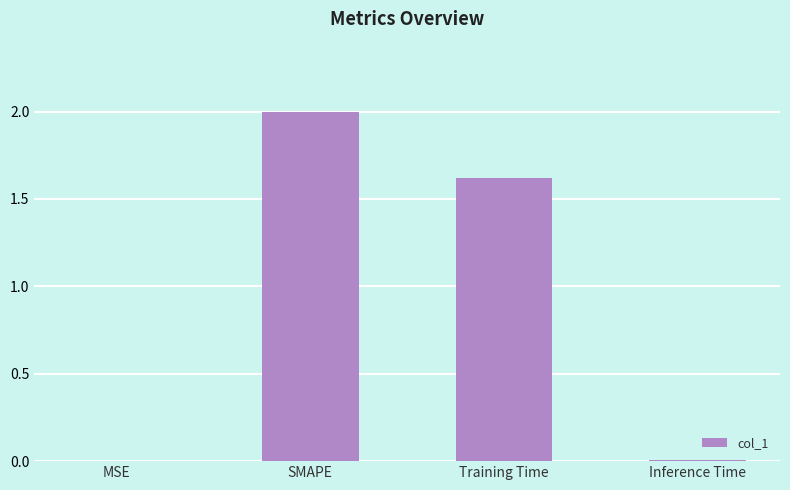

Between Training Time and SMAPE, which is larger?

SMAPE